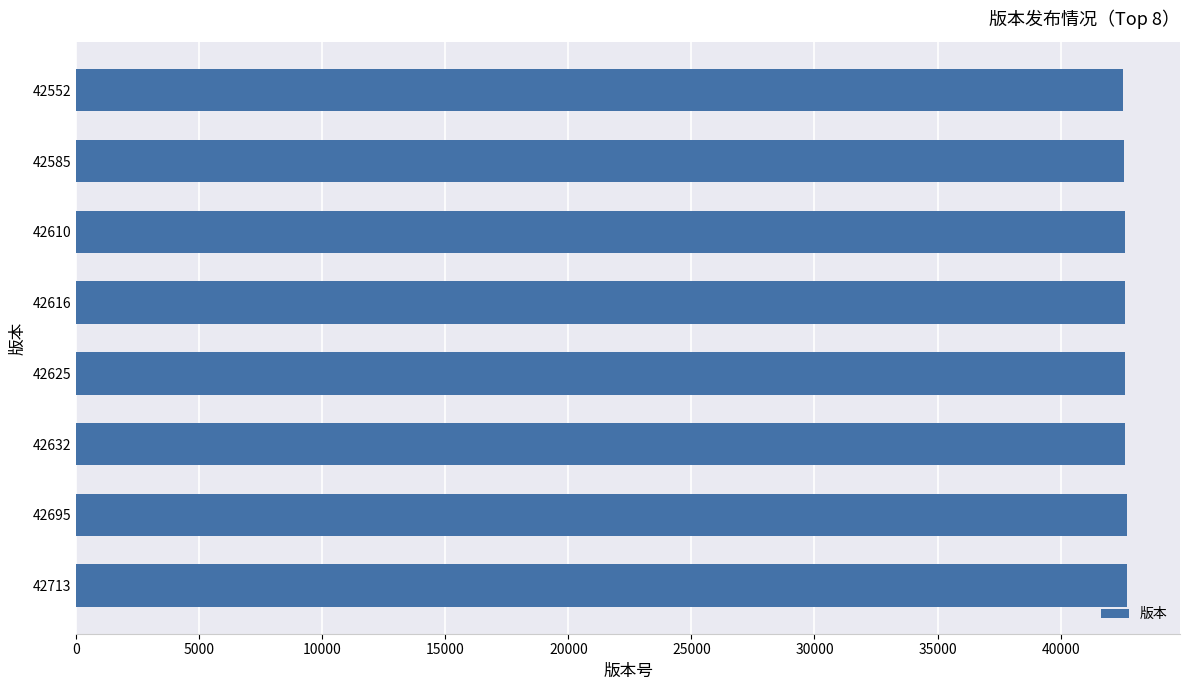

Is it true that the value at 42625 is 42625?

True